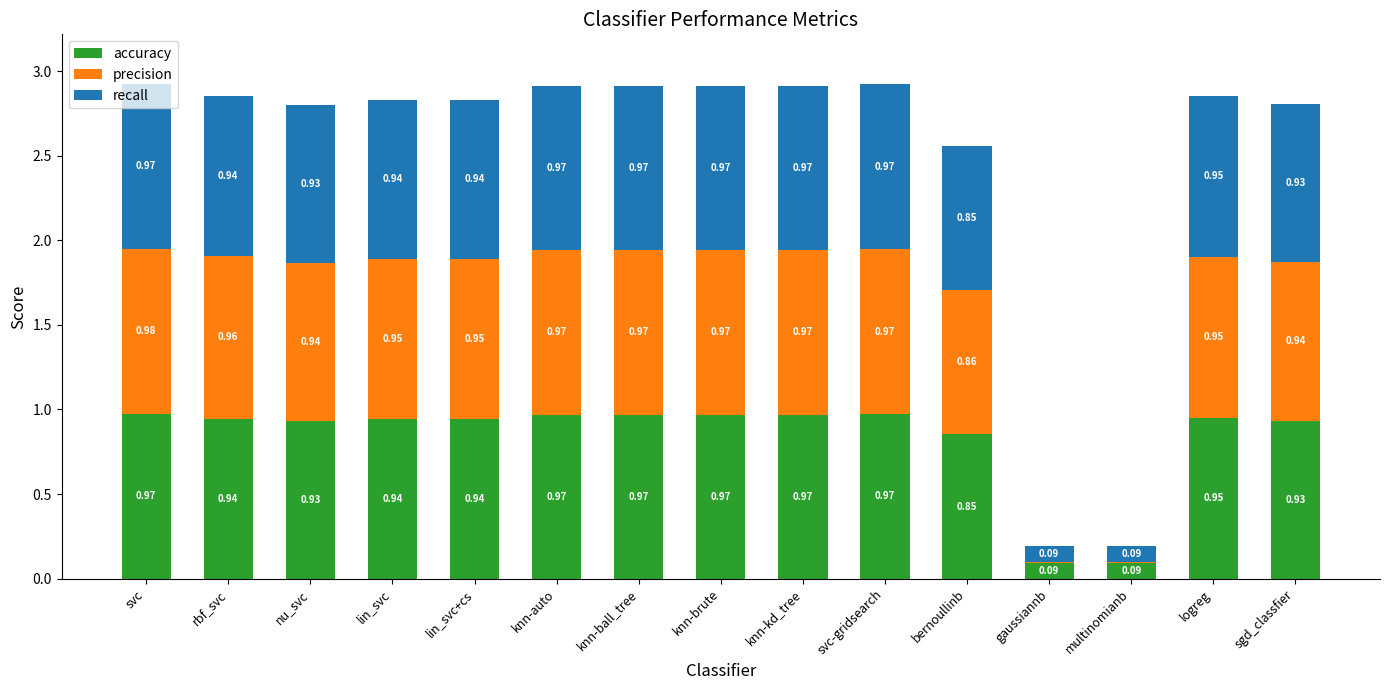

At which category is the sum across all series the highest?

svc